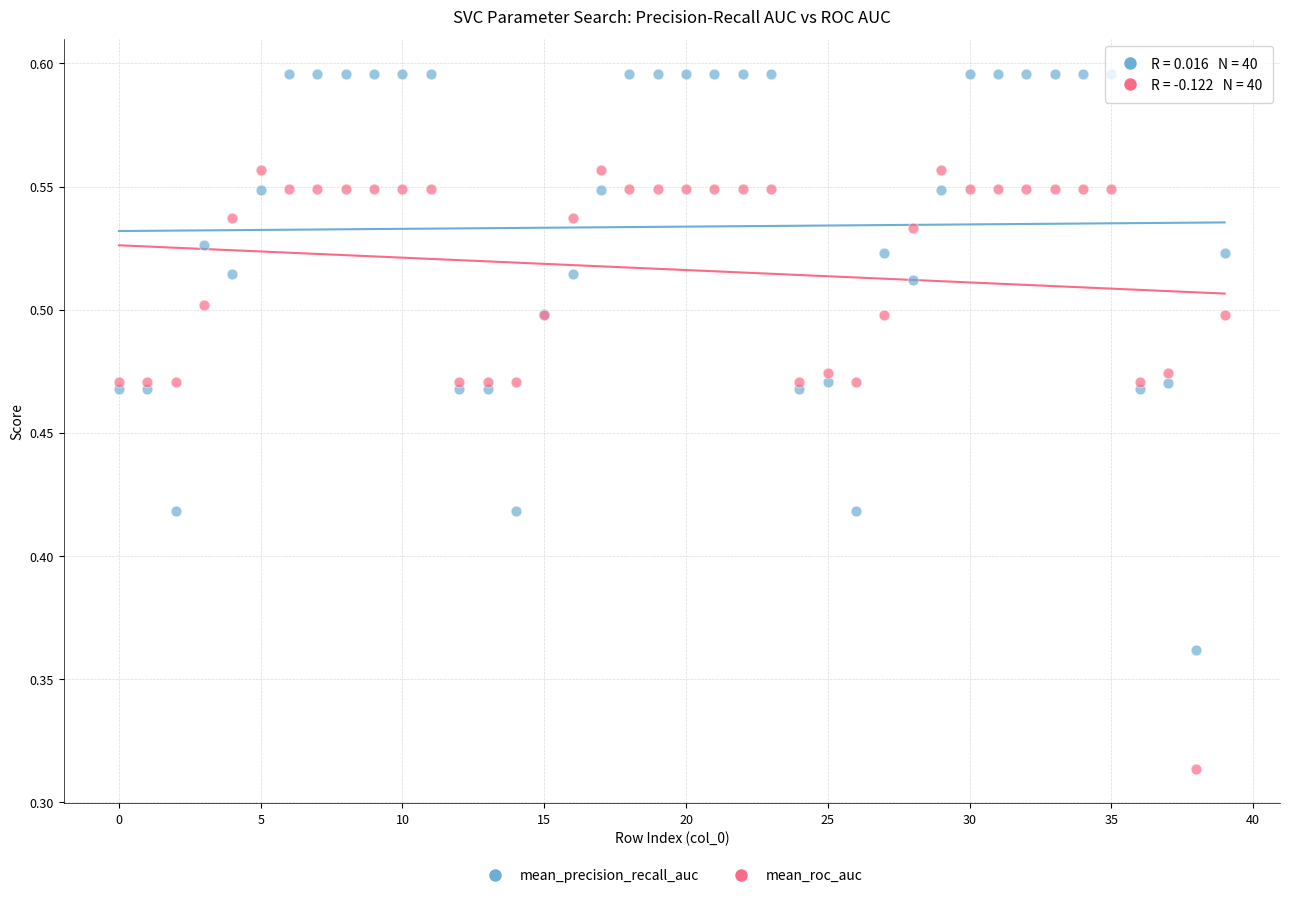

Which series has the largest Y range (max minus min)?

mean_roc_auc